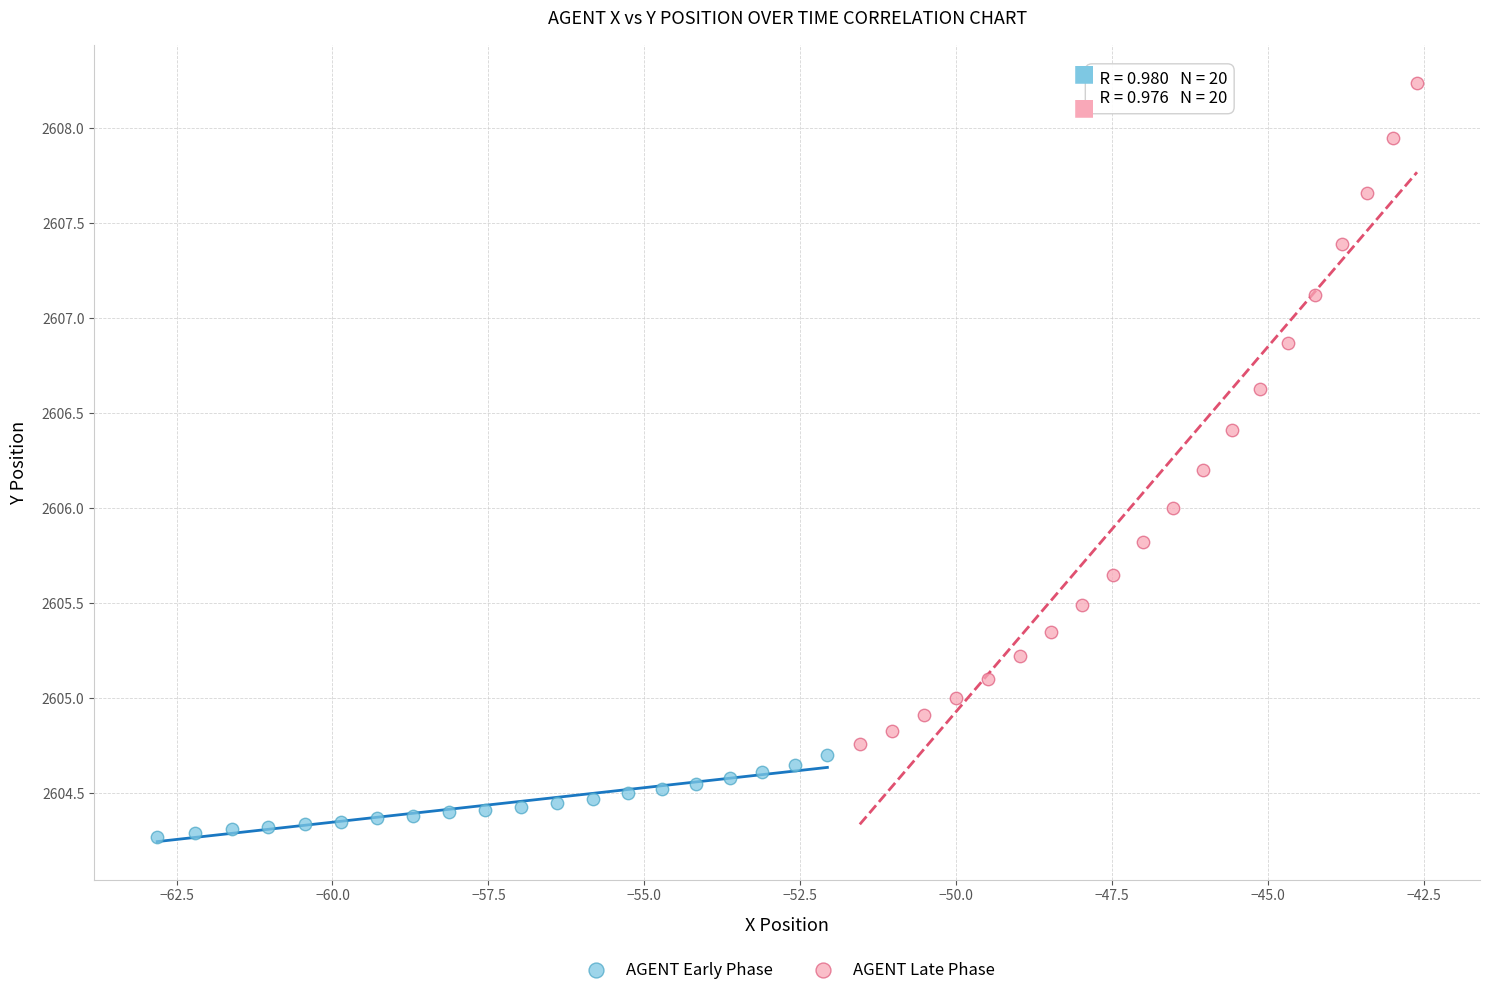

What are all the series names shown in the legend?

AGENT Early Phase, AGENT Late Phase